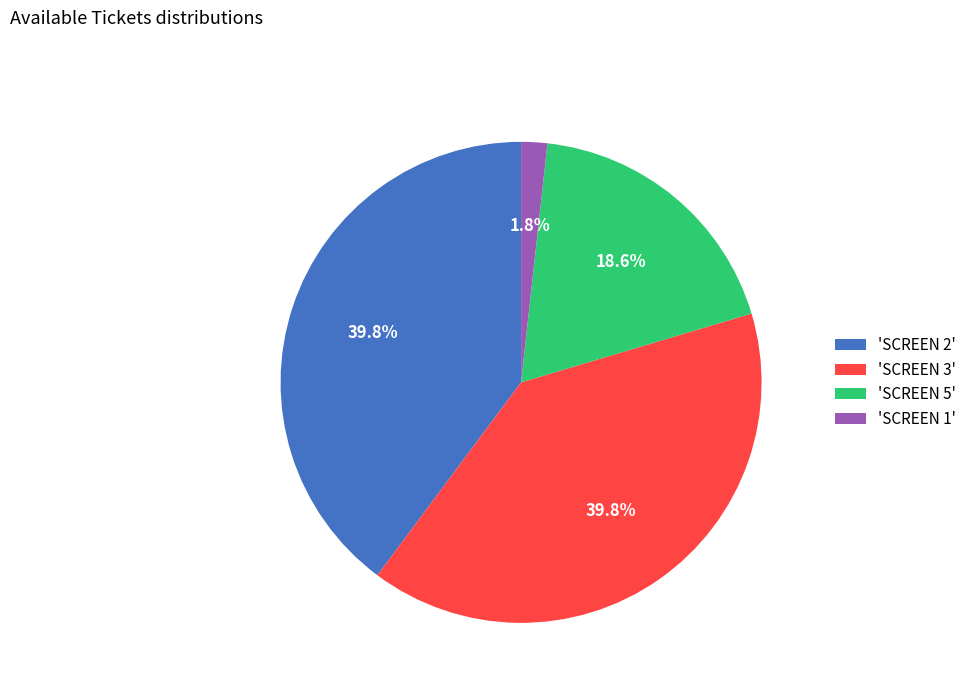

Approximately how many times larger is the value at 'SCREEN 5' compared to 'SCREEN 2'?

0.5